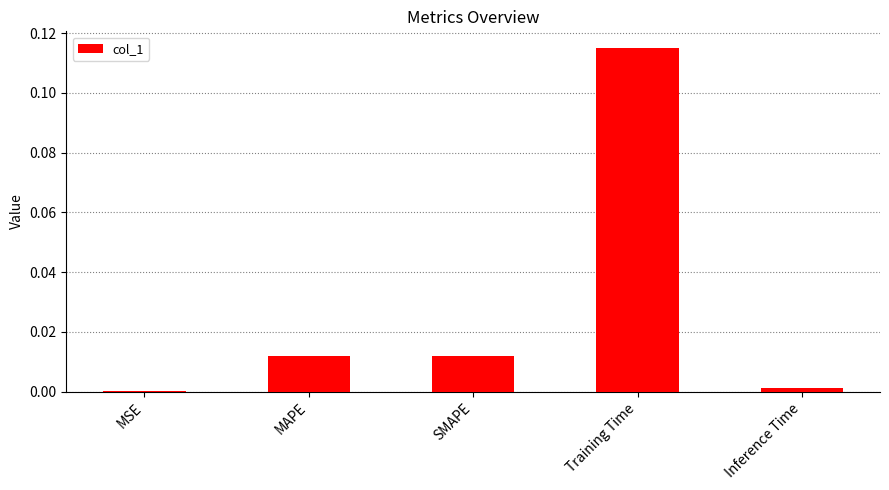

Count the number of categories in the chart.

5